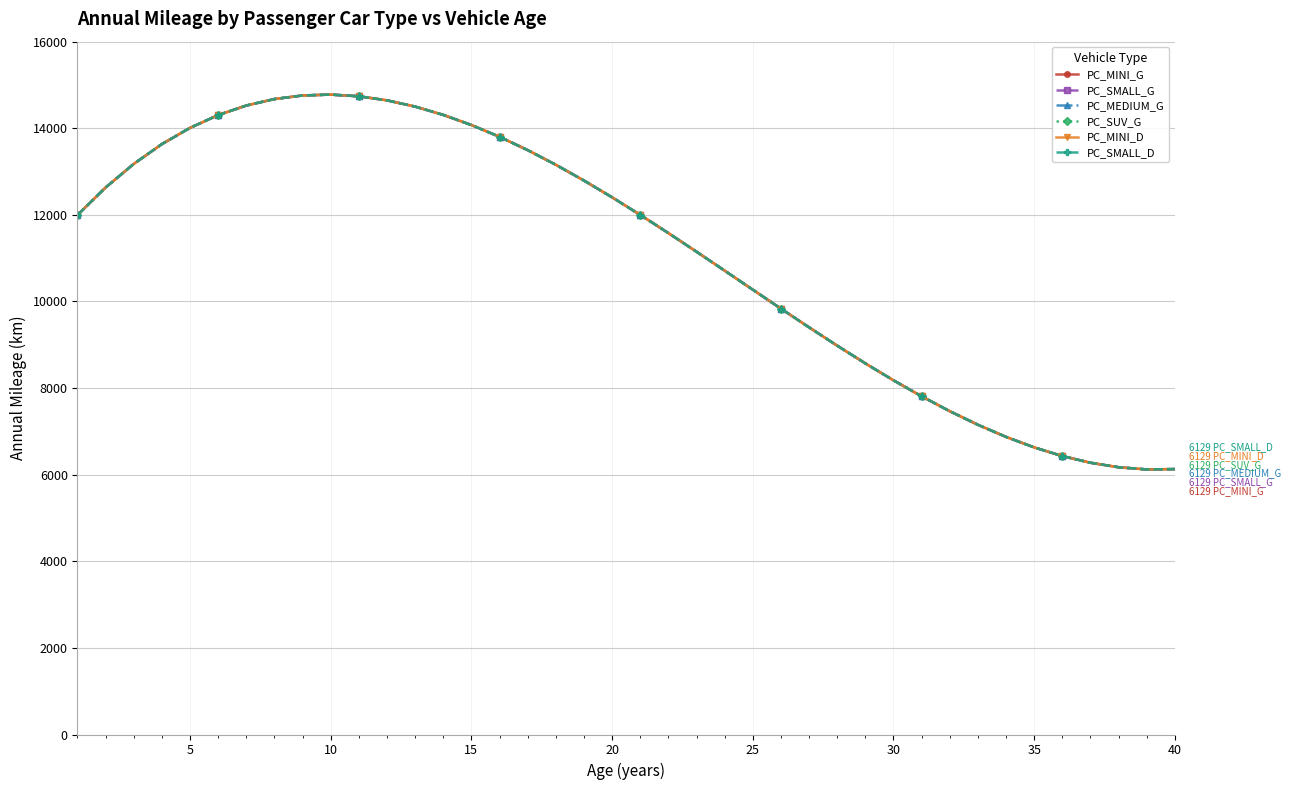

Does the chart have visible grid lines?

Yes